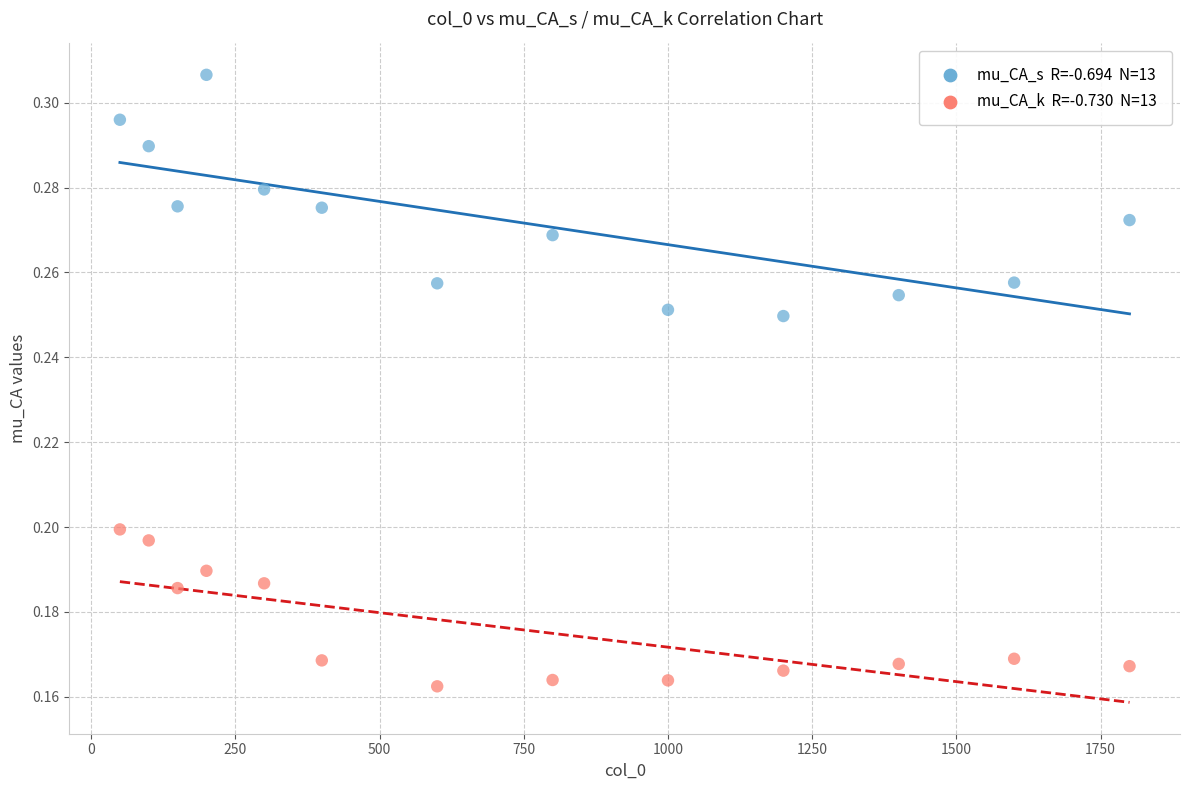

Across all data points, what is the range of X values (max minus min)?

1750.0